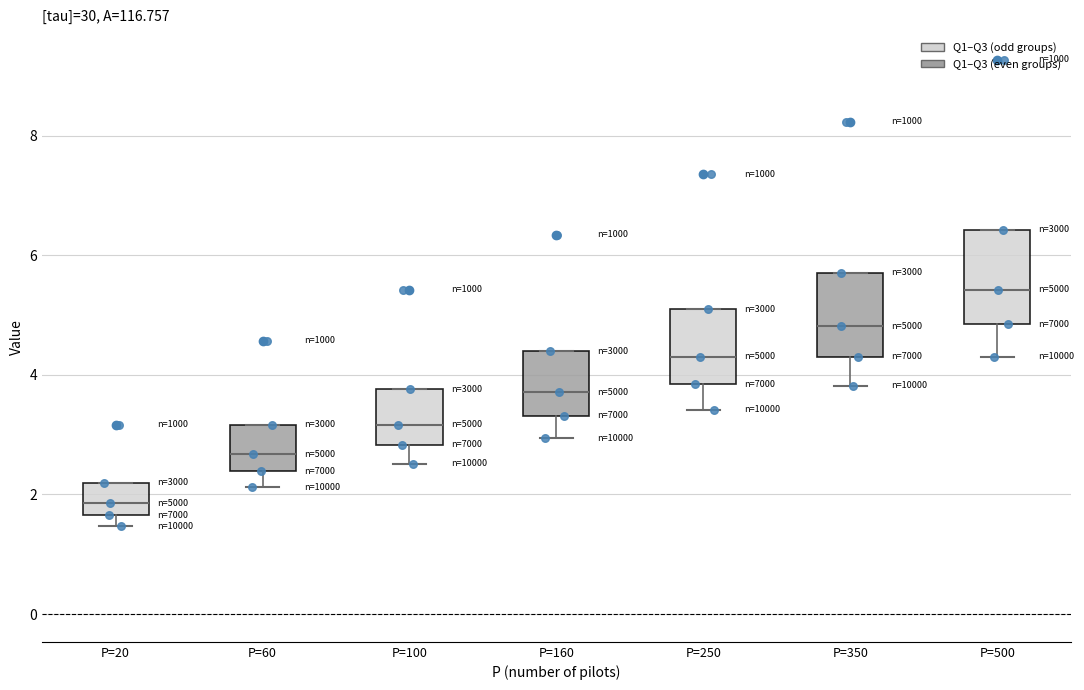

Where is the upper edge of the box for P=250 on the y-axis? The values are not printed on the chart, so give them approximately, as read against the axis.

5.0